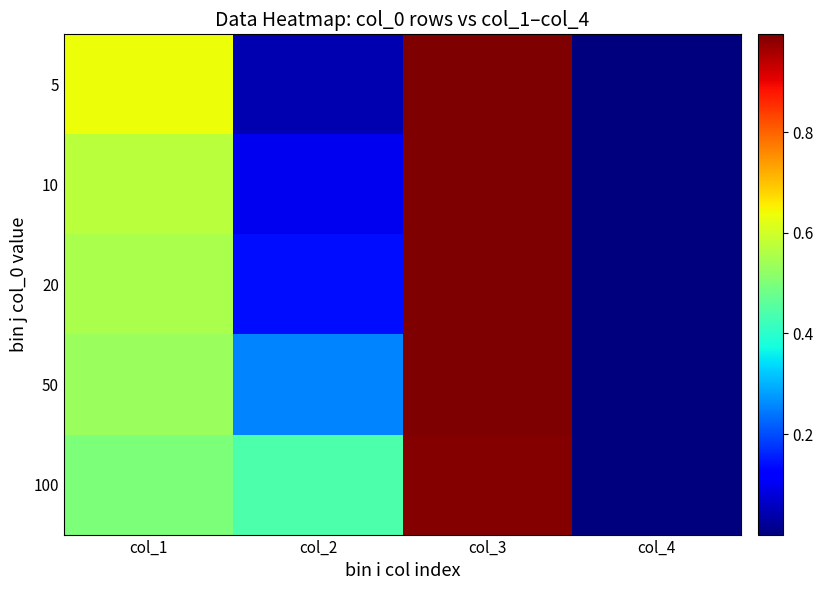

Reading left to right, extract all data points from this chart.

5: col_1=0.6	col_2=0.0	col_3=1.0	col_4=0.0
10: col_1=0.6	col_2=0.1	col_3=1.0	col_4=0.0
20: col_1=0.6	col_2=0.1	col_3=1.0	col_4=0.0
50: col_1=0.5	col_2=0.3	col_3=1.0	col_4=0.0
100: col_1=0.5	col_2=0.4	col_3=1.0	col_4=0.0